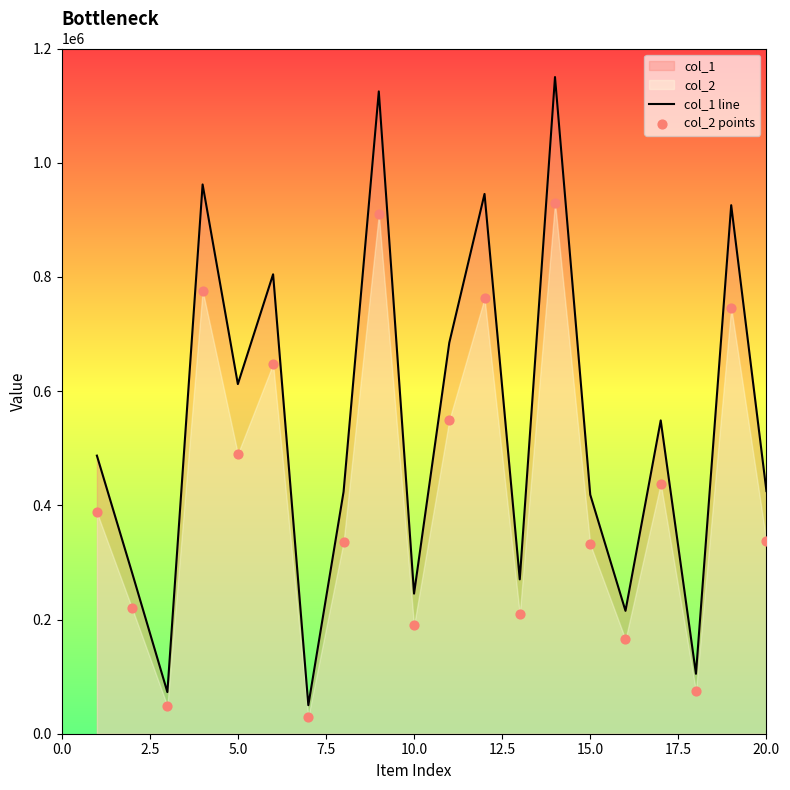

At how many categories does at least one series exceed 802654?

6